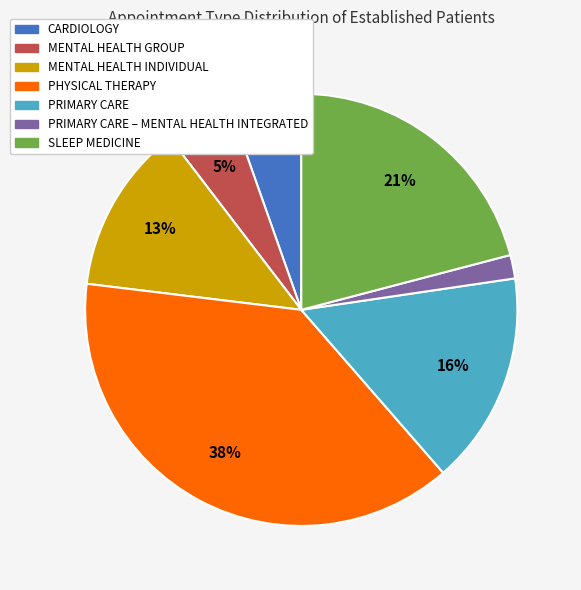

Does any single category account for the majority?

No